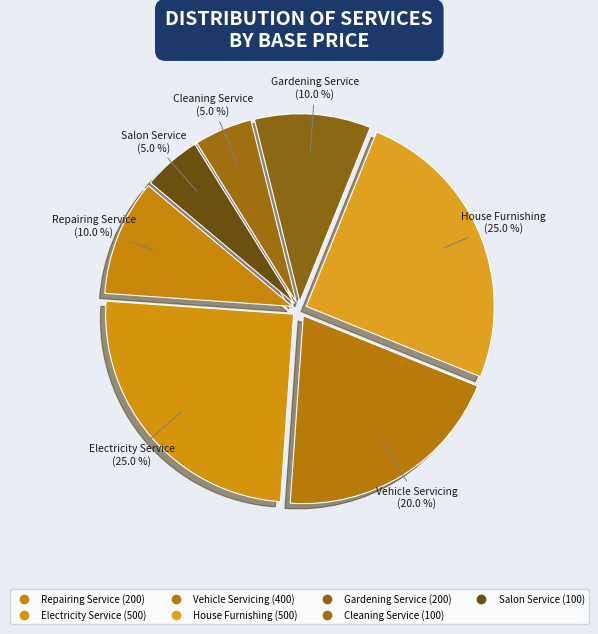

Is there a majority slice in this chart?

No